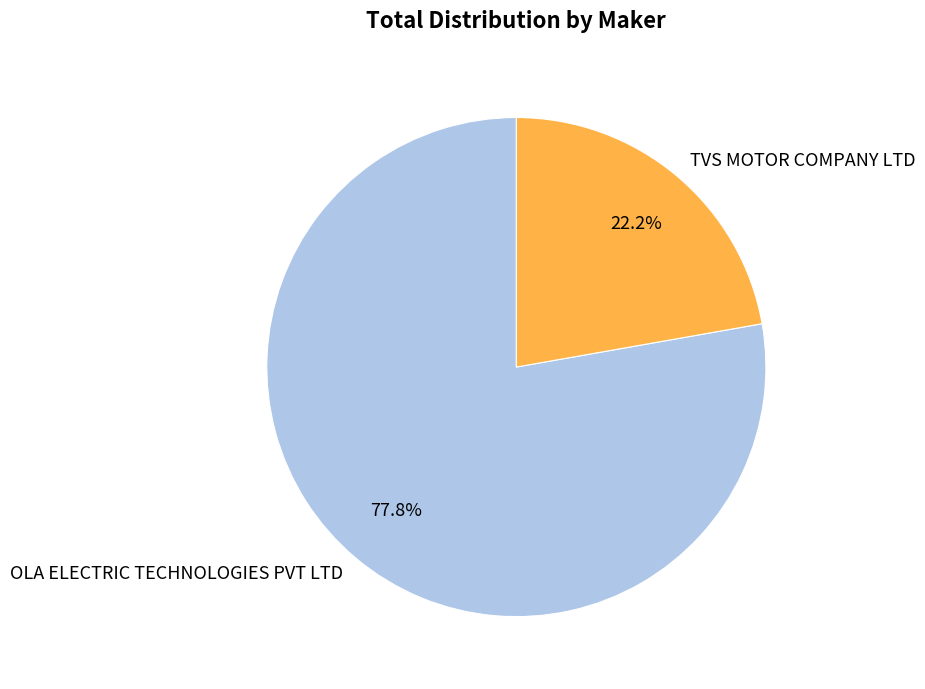

To the nearest percent, what percentage of the pie is OLA ELECTRIC TECHNOLOGIES PVT LTD?

78%